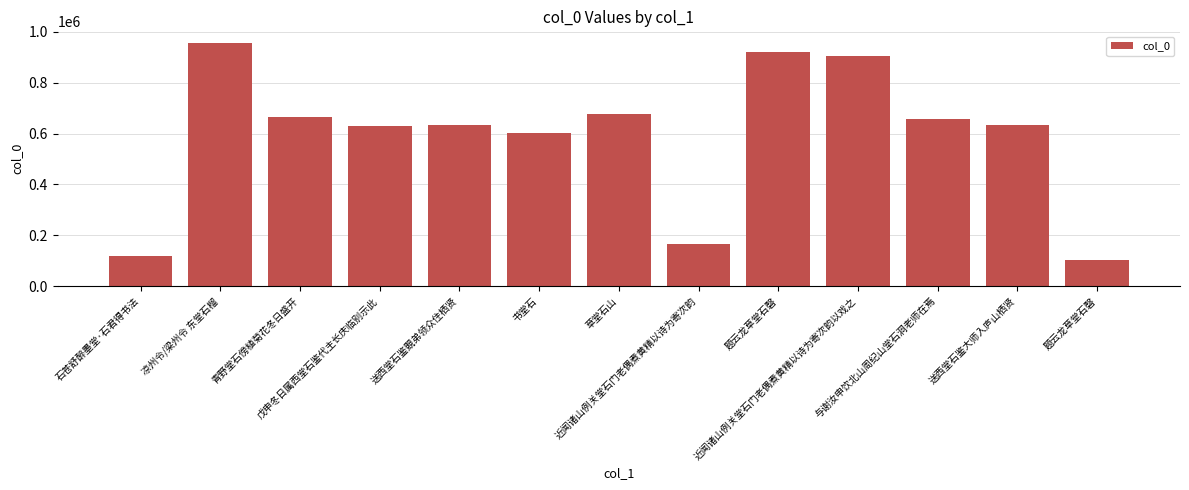

Does the chart contain any negative values?

No